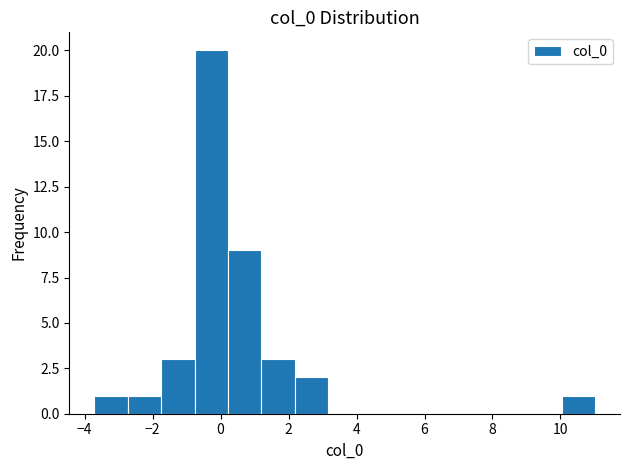

Reading left to right, list every bar in this chart as the range it spans on the x-axis followed by its height. Neither the bar edges nor the heights are printed on the chart, so give them approximately, as read against the axes.

-3.8 to -2.8: 1
-2.8 to -1.8: 1
-1.8 to -0.8: 3
-0.8 to 0.2: 20
0.2 to 1.2: 9
1.2 to 2.2: 3
2.2 to 3.2: 2
3.2 to 4.2: 0
4.2 to 5.2: 0
5.2 to 6.2: 0
6.2 to 7.0: 0
7.0 to 8.0: 0
8.0 to 9.0: 0
9.0 to 10.0: 0
10.0 to 11.0: 1